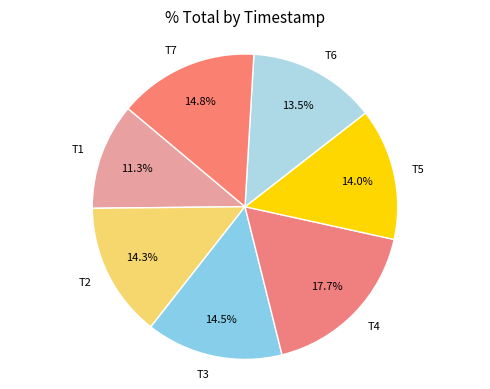

To the nearest percent, what is the average slice percentage?

14%